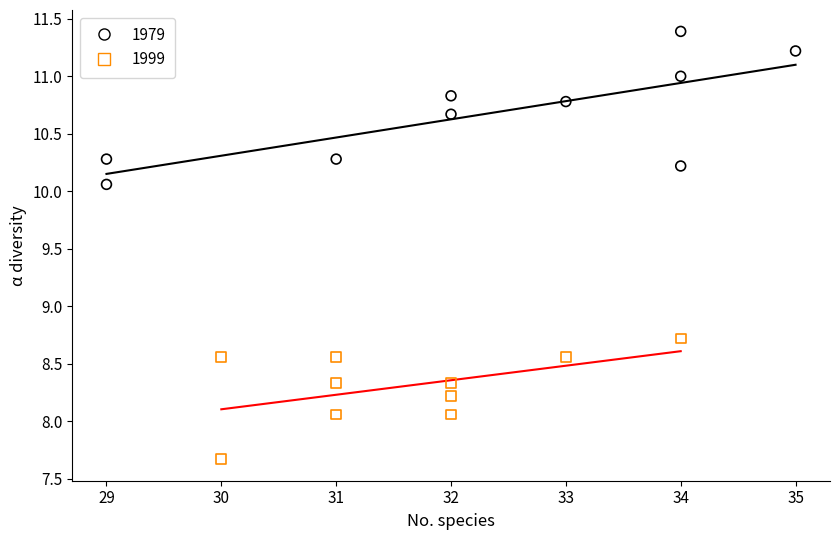

Which series reaches the maximum Y coordinate?

1979